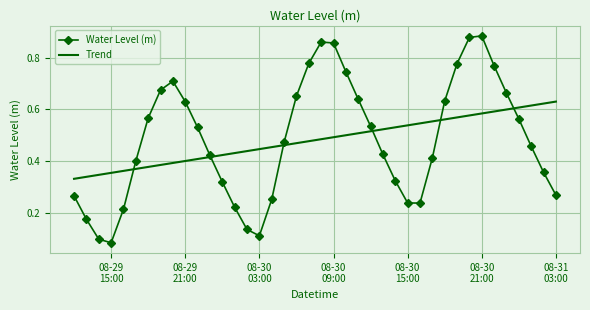

List the series in order of their peak value, lowest first.

Trend, Water Level (m)